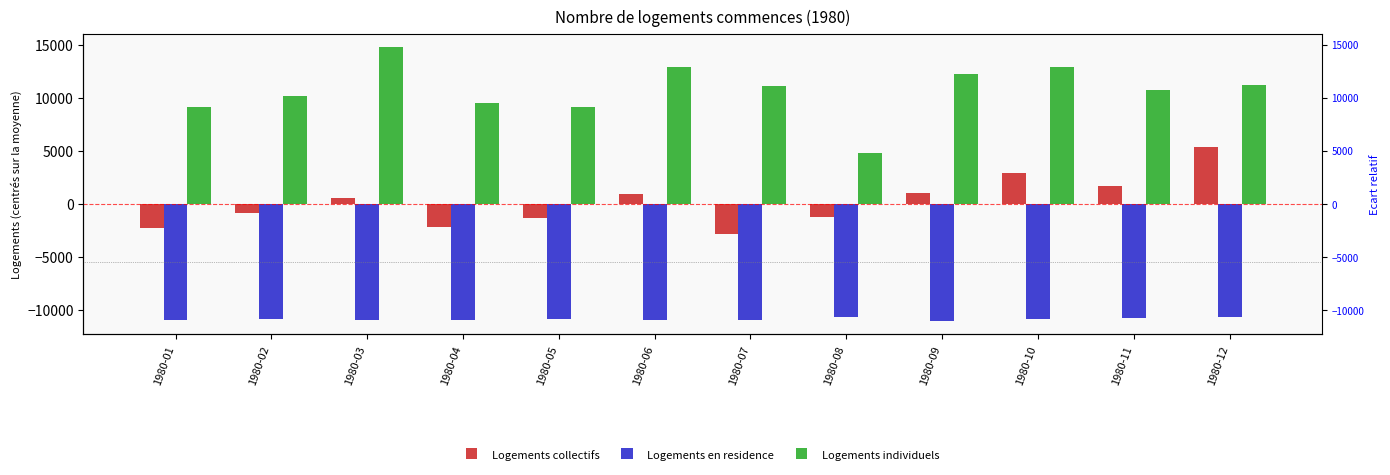

Reading left to right, extract all data points from this chart.

Logements collectifs: -2250.8	-858.8	562.2	-2145.8	-1298.8	901.2	-2789.8	-1264.8	1053.2	2877.2	1732.2	5401.2
Logements en residence: -10958.8	-10876.8	-10951.8	-10969.8	-10839.8	-10956.8	-10915.8	-10638.8	-10994.8	-10864.8	-10724.8	-10640.8
Logements individuels: 9129.2	10200.2	14728.2	9526.2	9088.2	12867.2	11114.2	4760.2	12230.2	12843.2	10737.2	11189.2